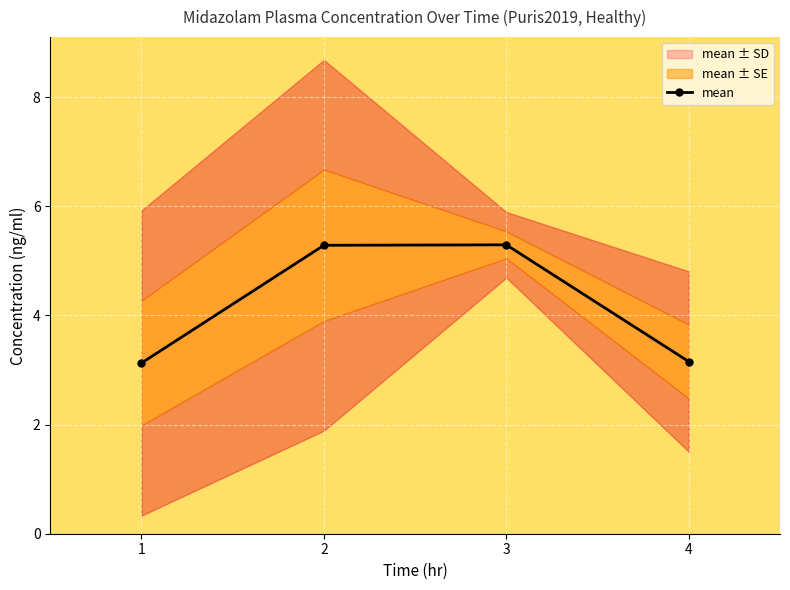

What is the greatest value displayed?

5.3